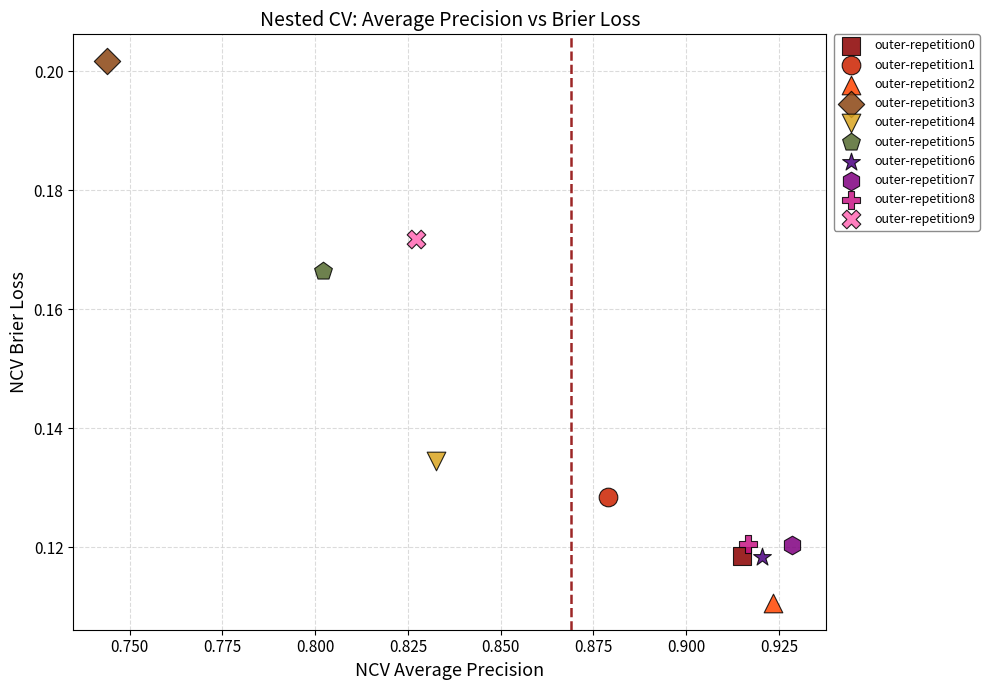

Which series reaches the minimum Y coordinate?

outer-repetition2